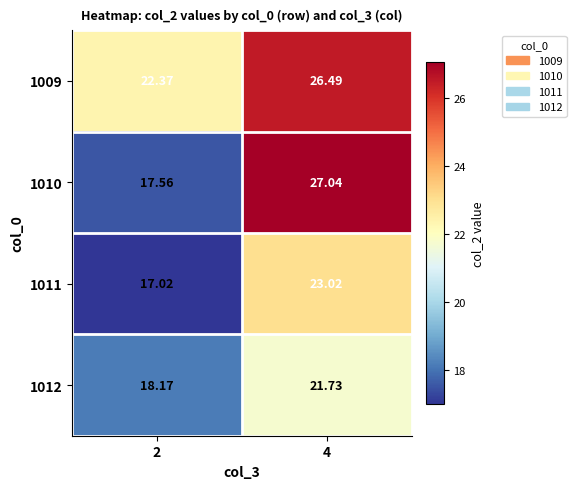

Is the value of 1009 at 2 greater than the value of 1010 at 2?

Yes